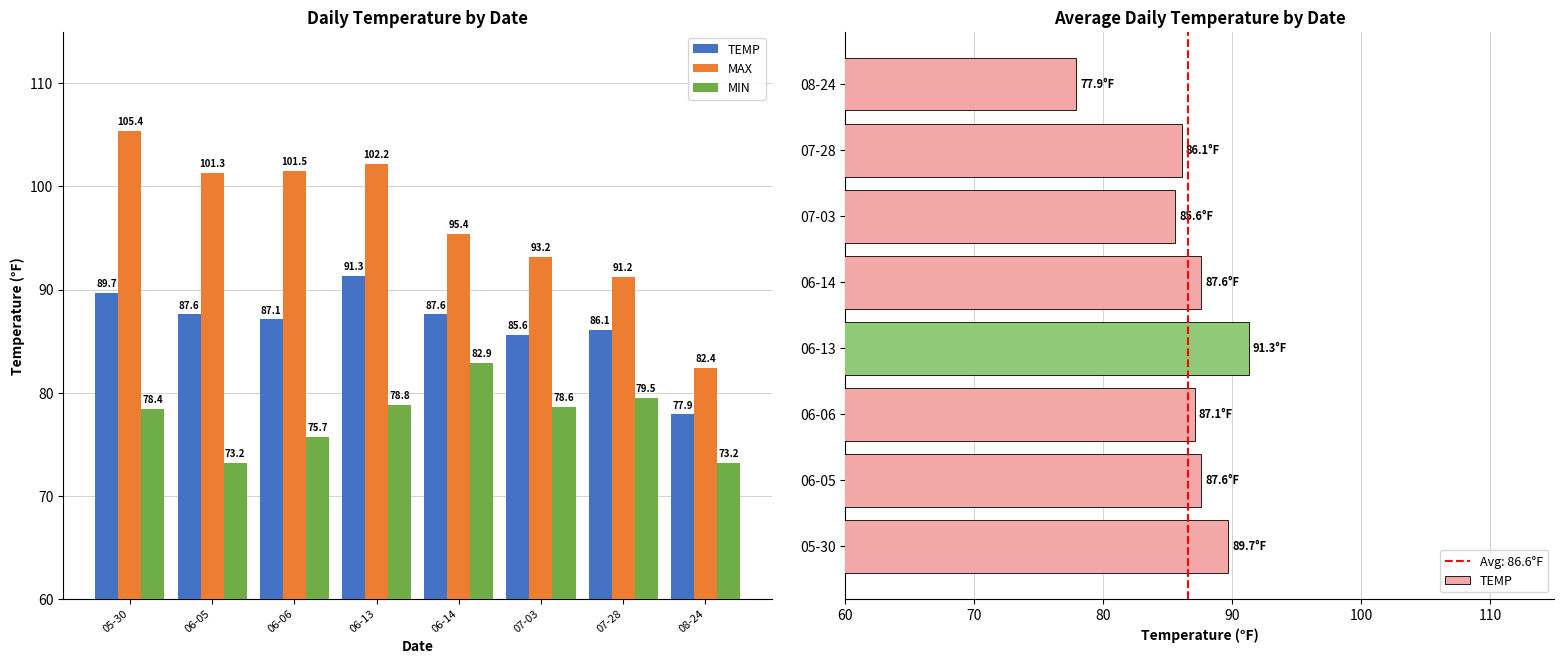

Where does the MIN series first go above 78?

05-30